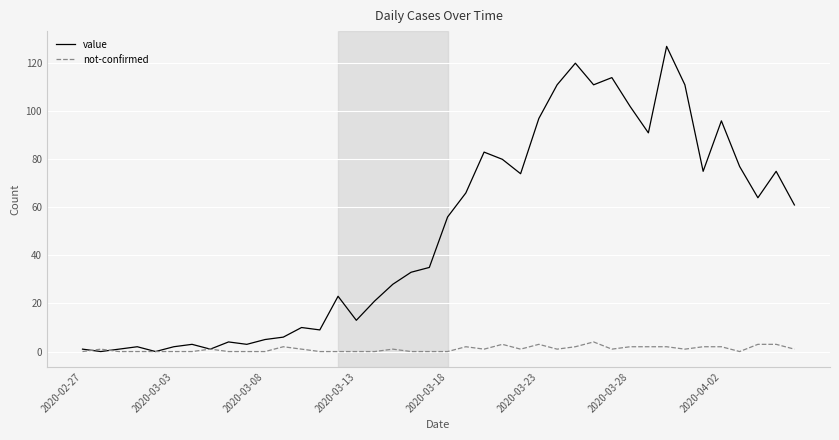

Reading left to right, transcribe all the data shown in this chart.

value: 1	0	1	2	0	2	3	1	4	3	5	6	10	9	23	13	21	28	33	35	56	66	83	80	74	97	111	120	111	114	102	91	127	111	75	96	77	64	75	61
not-confirmed: 0	1	0	0	0	0	0	1	0	0	0	2	1	0	0	0	0	1	0	0	0	2	1	3	1	3	1	2	4	1	2	2	2	1	2	2	0	3	3	1